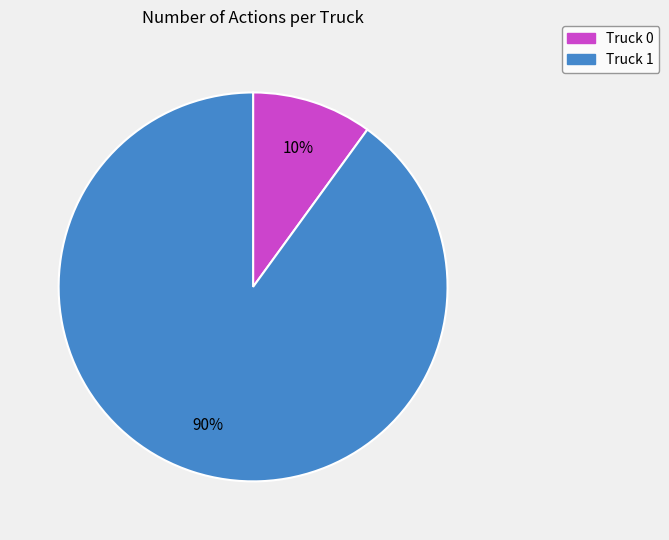

Combined, do Truck 0 and Truck 1 account for over 50%?

Yes